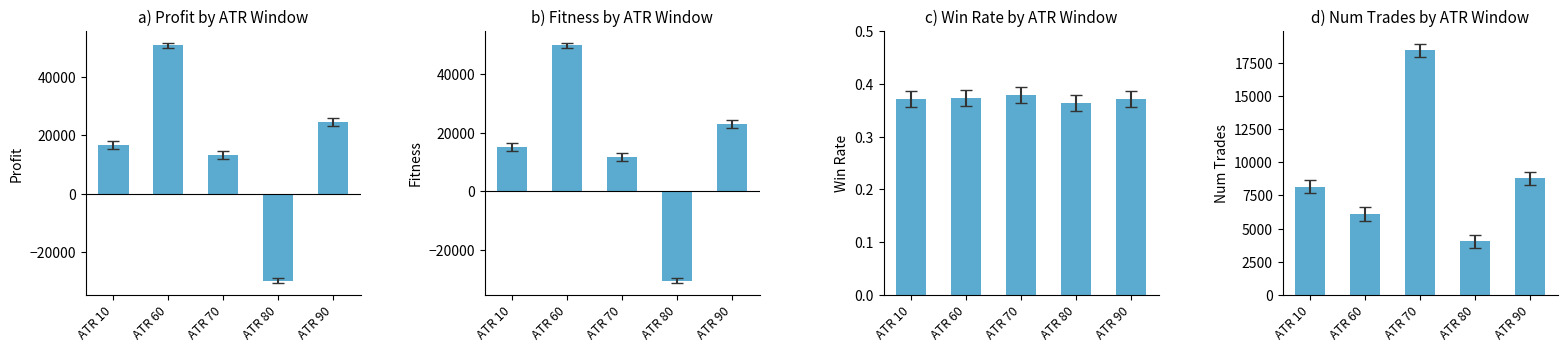

How many distinct data groups are displayed?

4